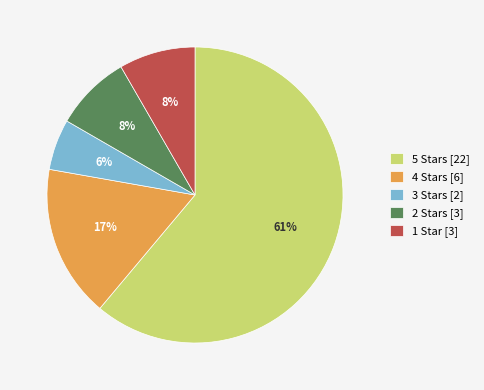

Which category has the smallest portion of the pie?

3 Stars [2]